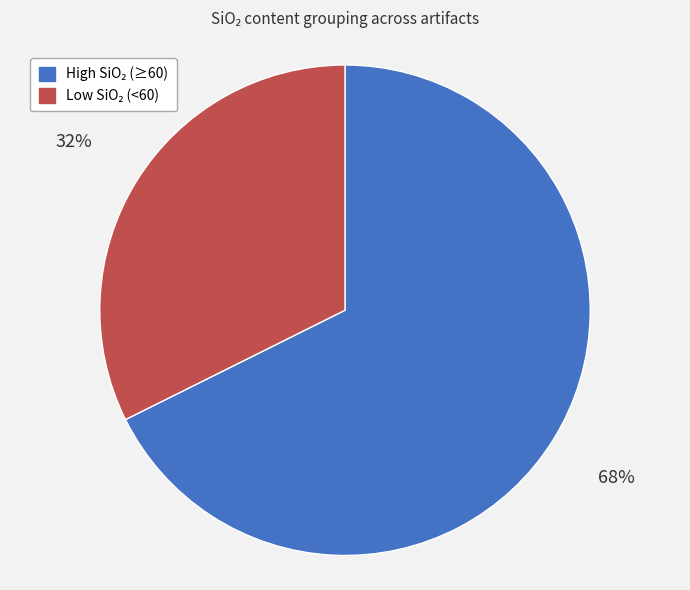

To the nearest percent, what is the average slice percentage?

50%